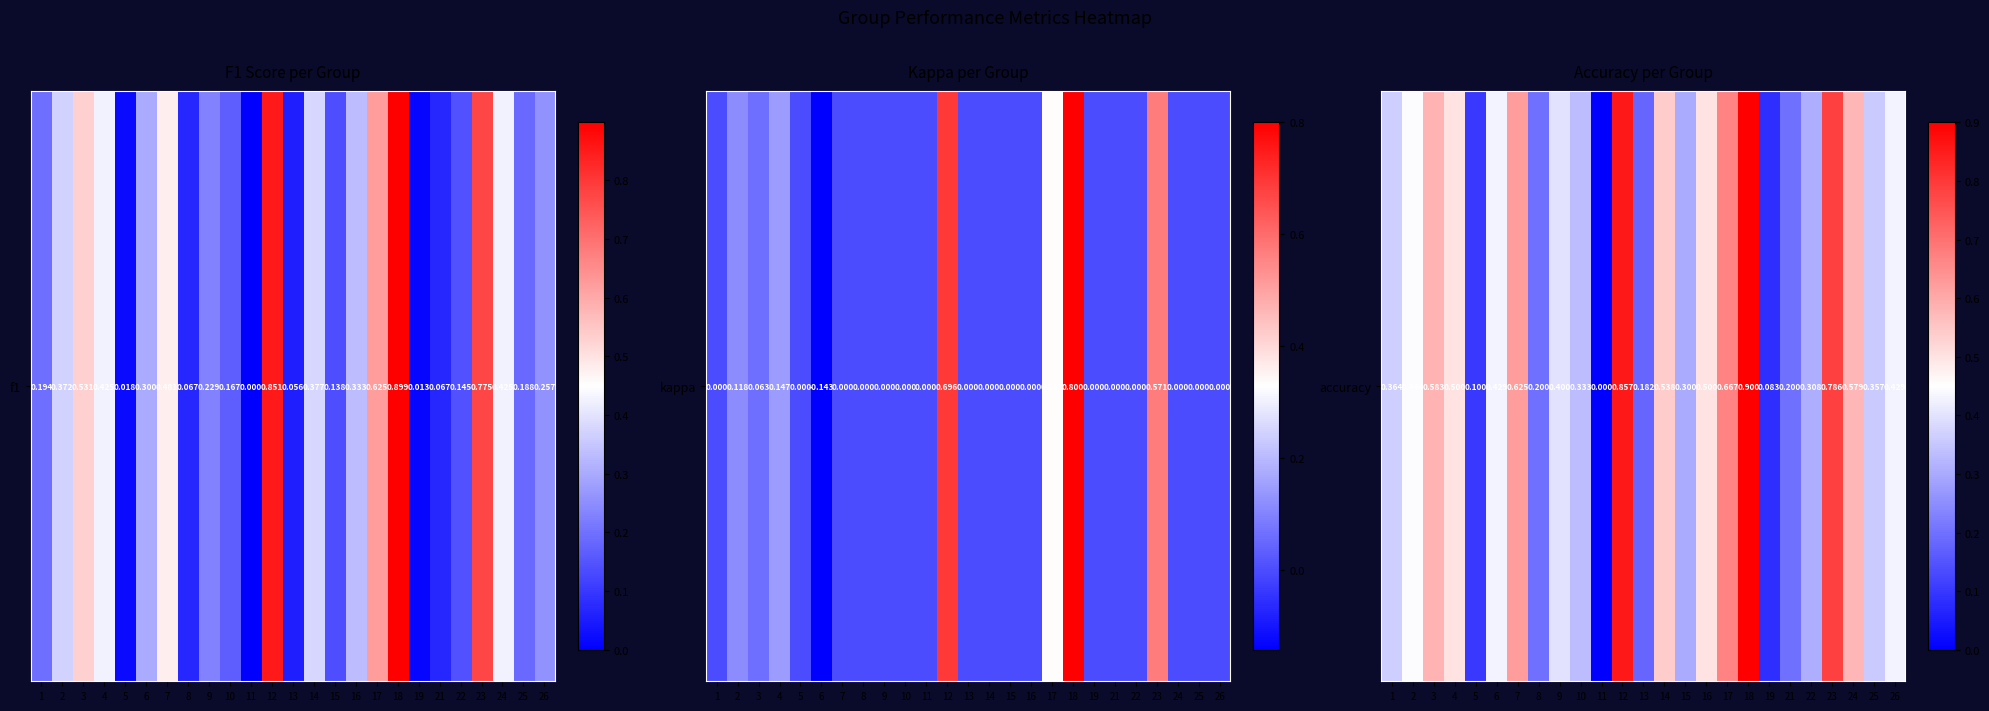

List the labels in order of value, largest first.

18, 12, 23, 17, 7, 3, 24, 14, 4, 16, 2, 6, 26, 9, 1, 25, 10, 22, 15, 8, 21, 13, 5, 19, 11